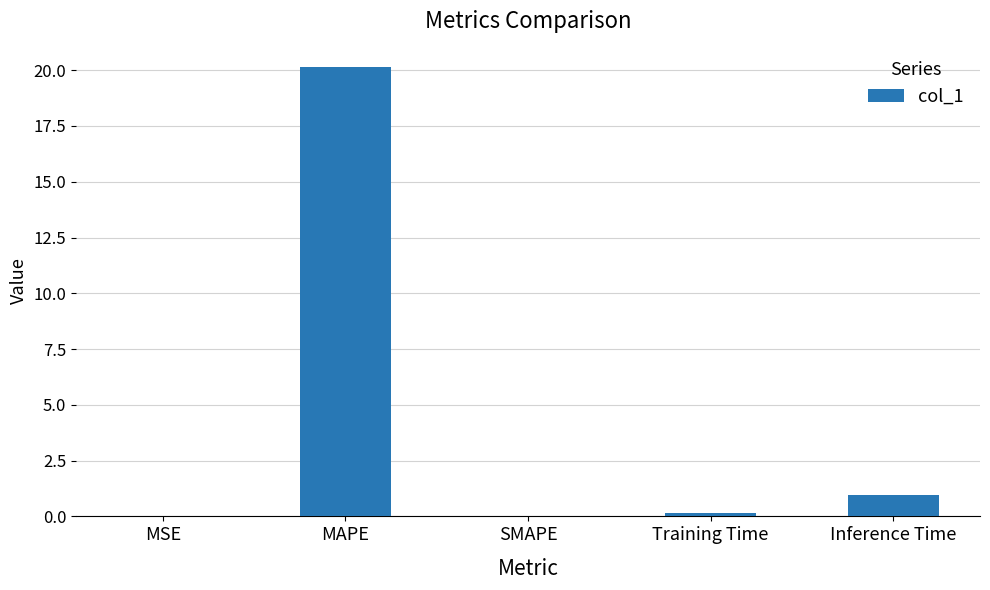

The chart shows a value of 1.6 at Inference Time. True or false?

False